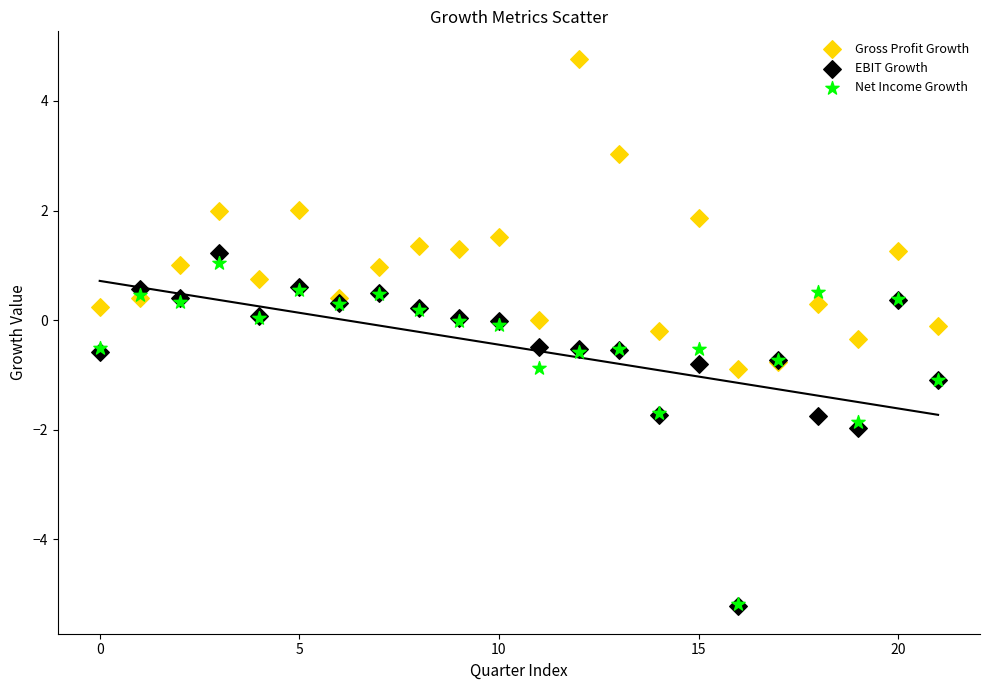

What are all the series names shown in the legend?

Gross Profit Growth, EBIT Growth, Net Income Growth